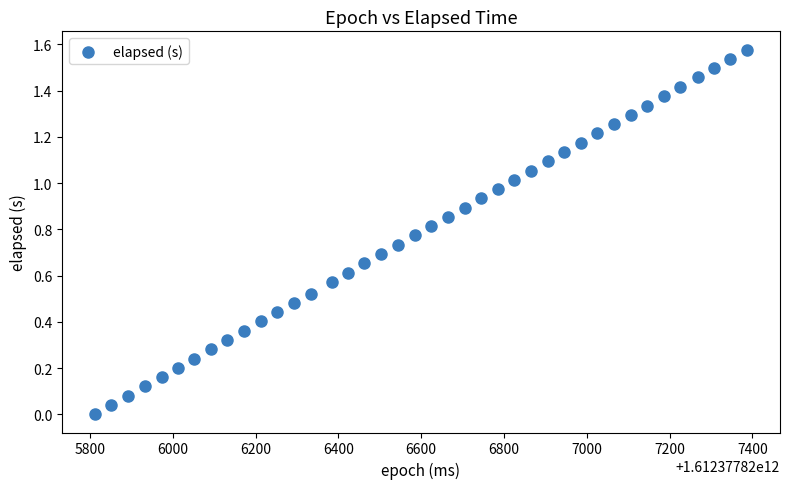

What is the range of X values (max minus min)?

1577.0